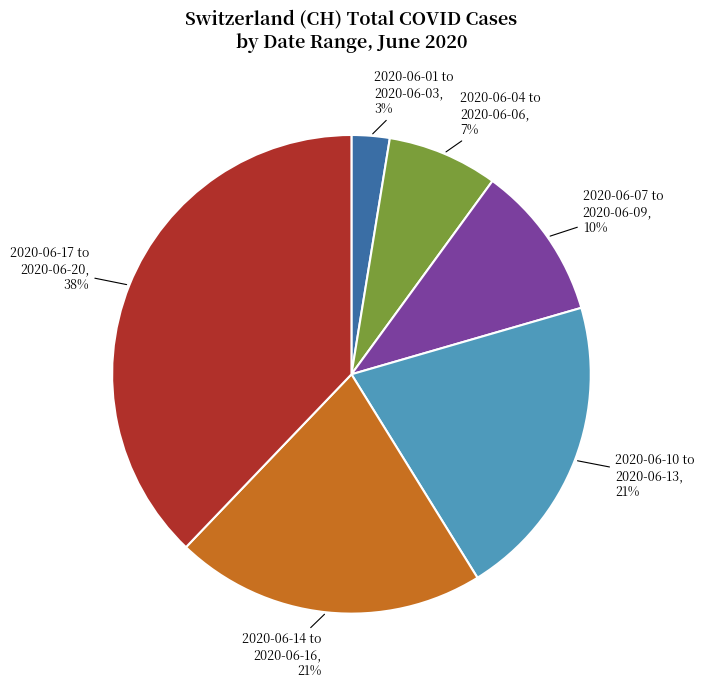

Is there any slice that represents more than half of the pie?

No